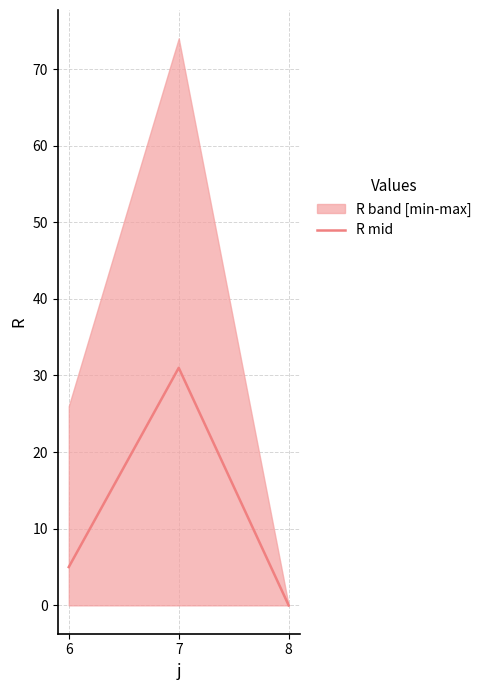

Which label corresponds to the smallest value in the chart?

8